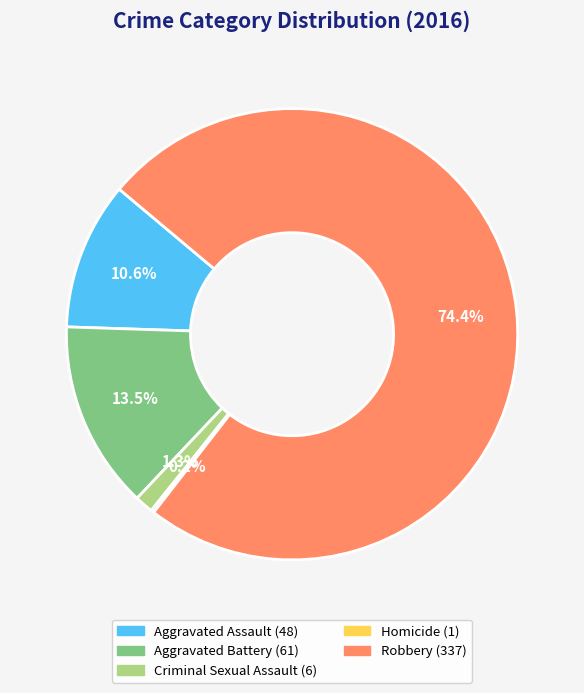

What is the majority slice?

Robbery